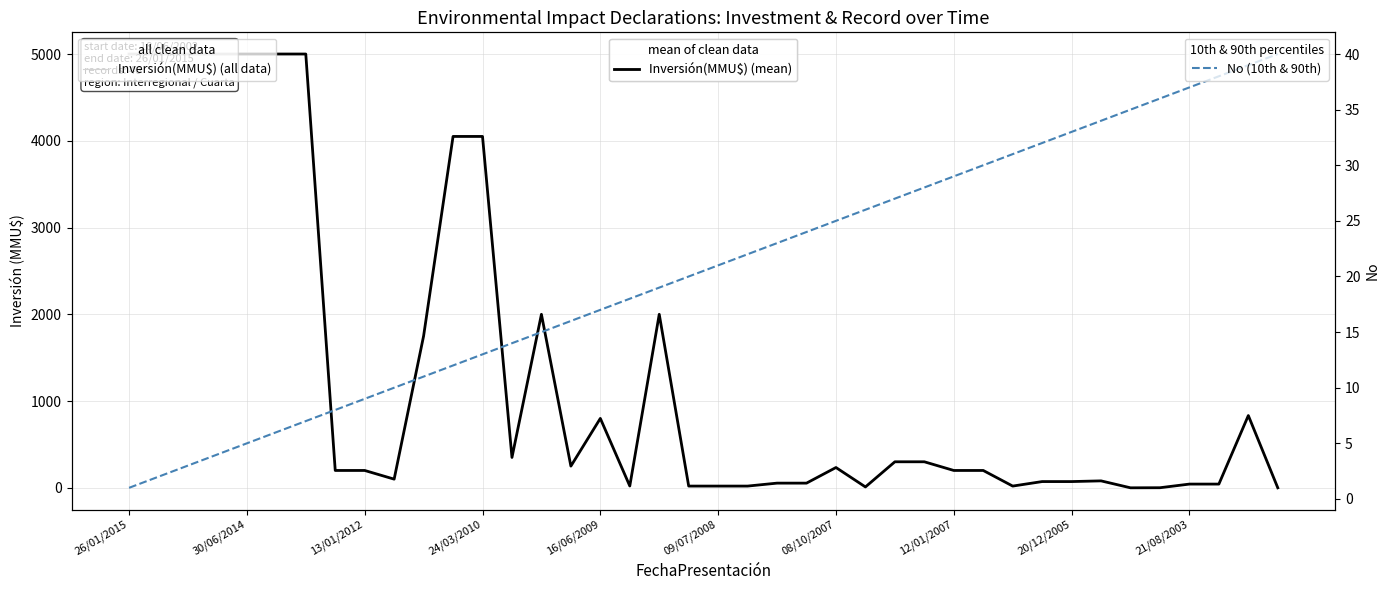

Between 22 and 29, which is larger?

29